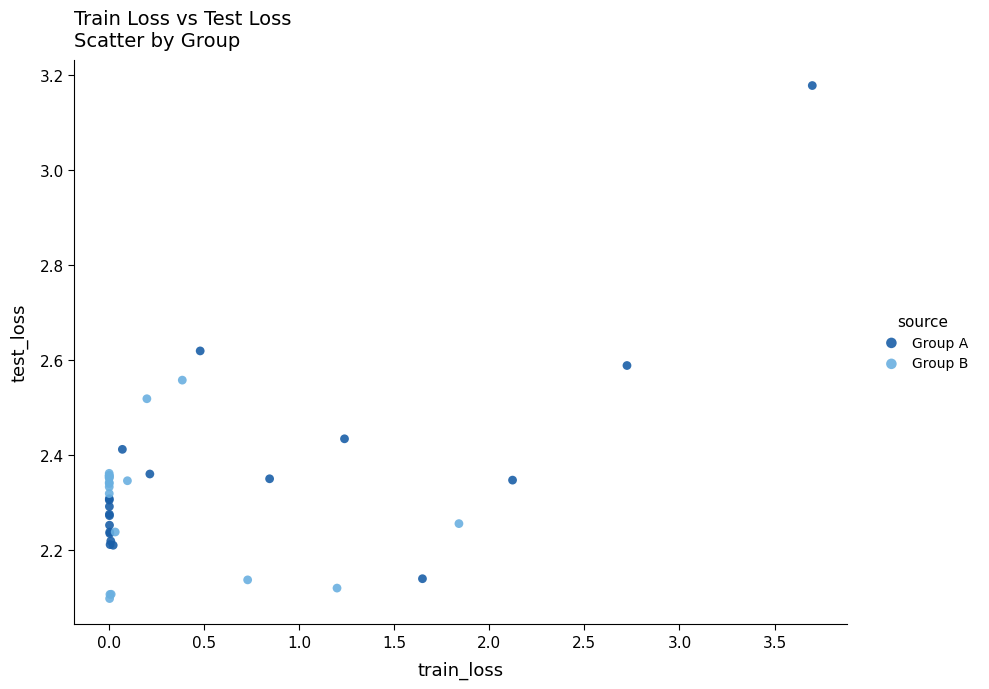

Which series has the widest spread of Y values?

Group A